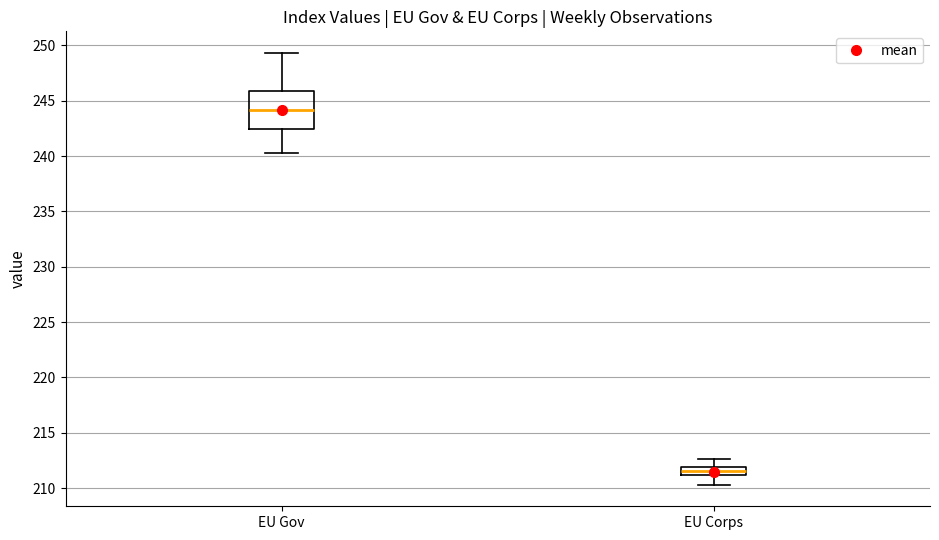

Where does the lower whisker of the box for EU Gov end on the y-axis? The values are not printed on the chart, so give them approximately, as read against the axis.

240.5